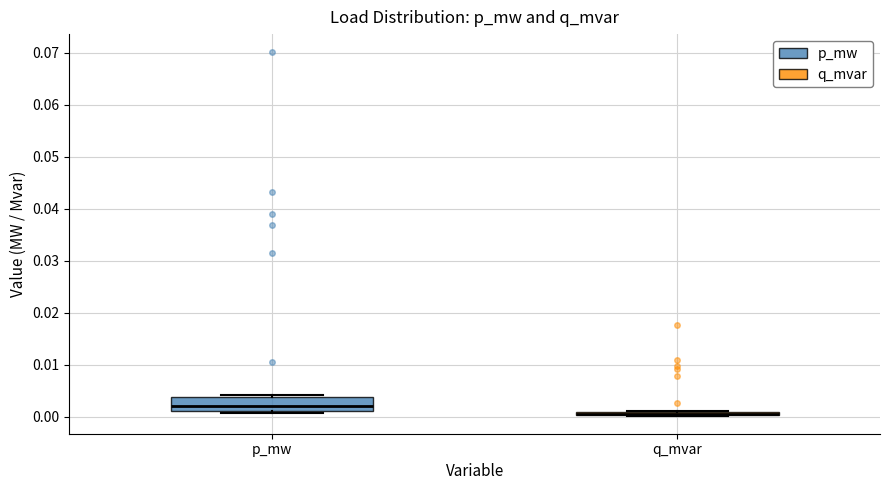

Comparing the boxes themselves (not the whiskers), which one is the tallest?

p_mw